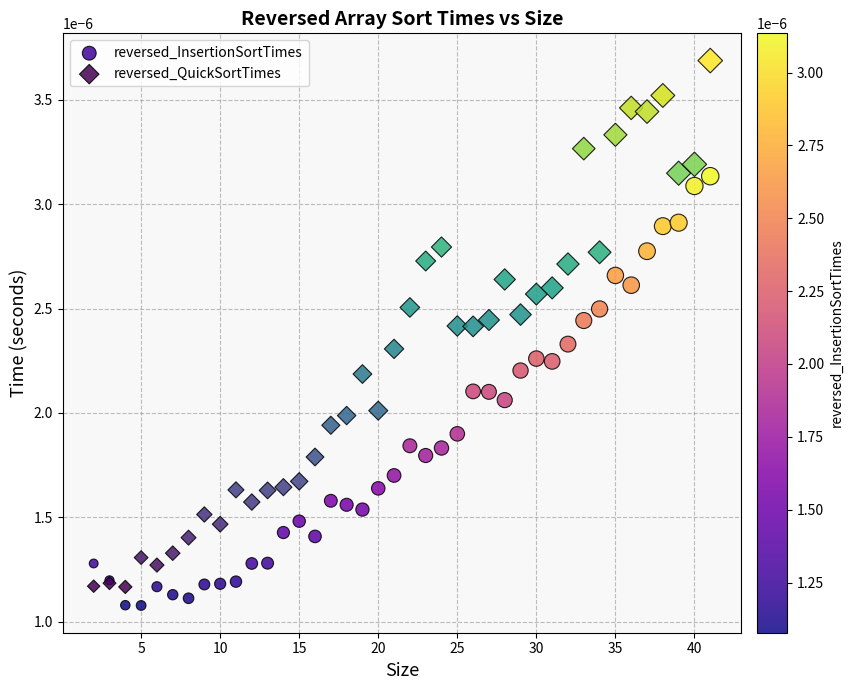

Which series reaches the minimum Y coordinate?

reversed_InsertionSortTimes